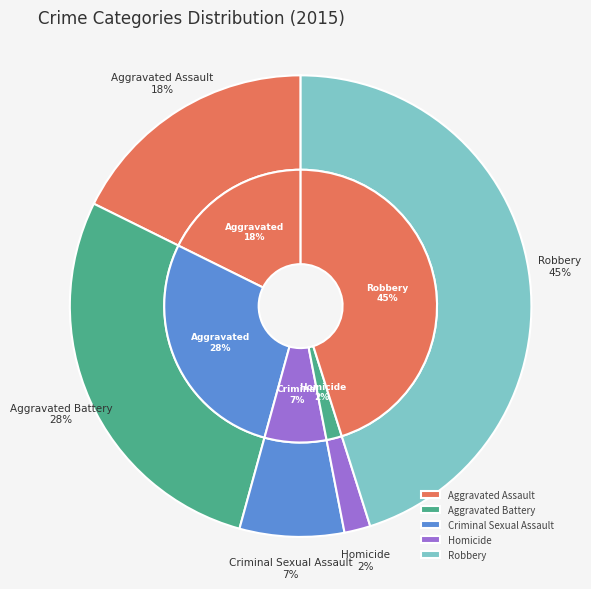

To the nearest percent, what percentage of the pie is Aggravated Assault?

18%